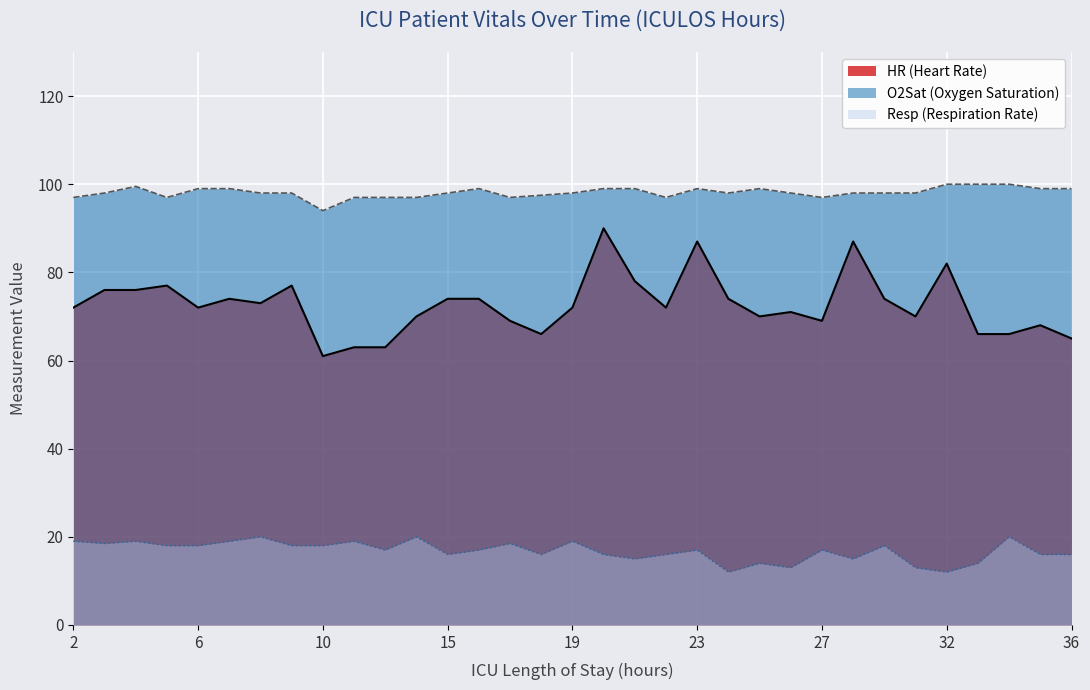

True or false: HR and O2Sat cross at least once.

False